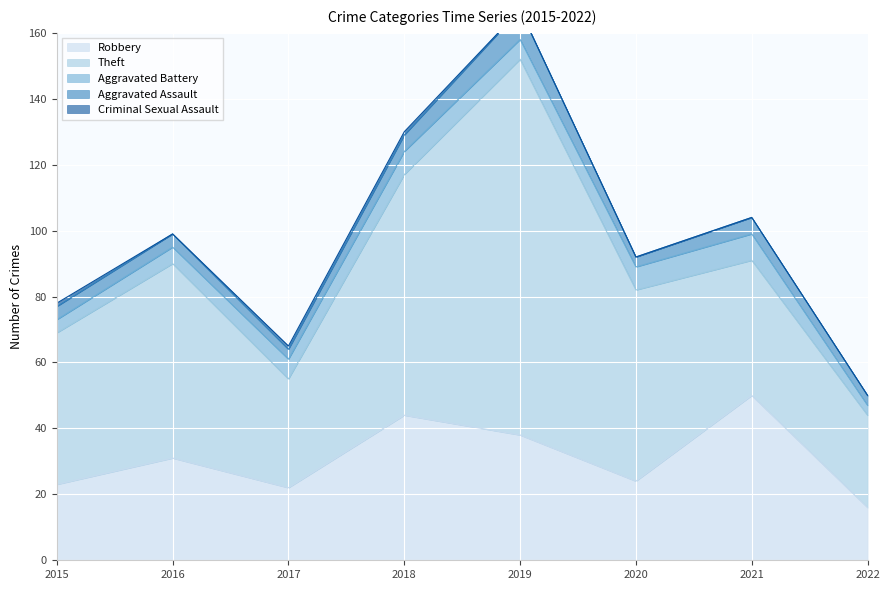

What is the difference between the maximum and second lowest values in the Theft series?

81